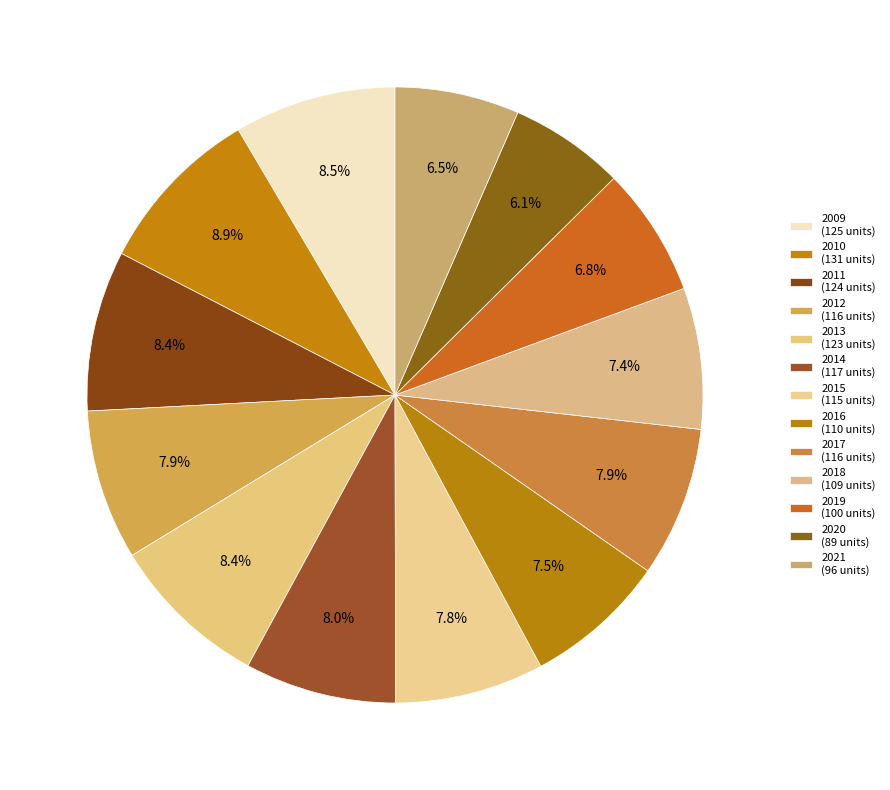

Does any single category account for the majority?

No